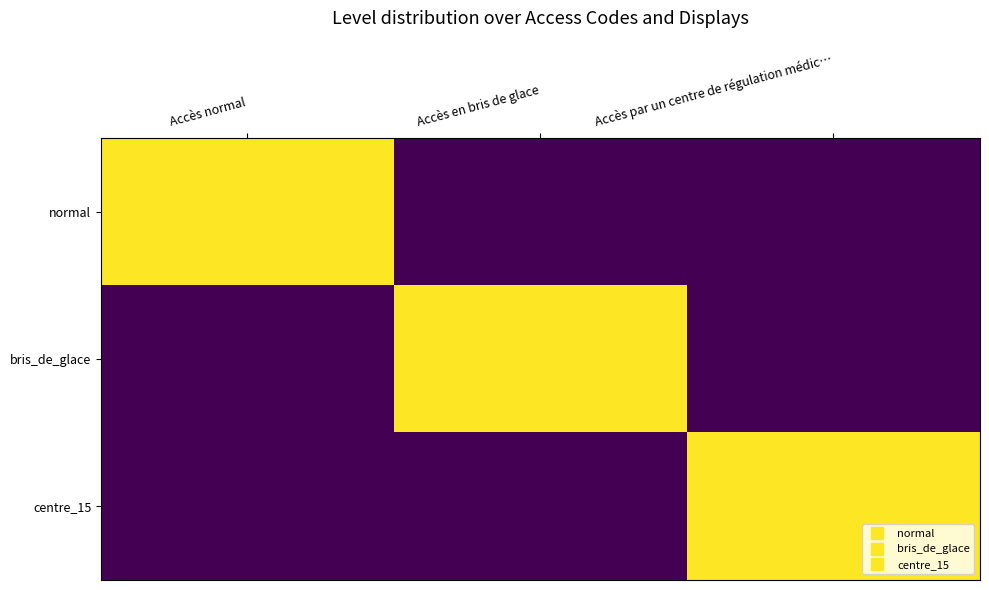

Reading right to left, list all the values displayed in this chart.

normal: Accès par un centre de régulation médic…=0	Accès en bris de glace=0	Accès normal=1
bris_de_glace: Accès par un centre de régulation médic…=0	Accès en bris de glace=1	Accès normal=0
centre_15: Accès par un centre de régulation médic…=1	Accès en bris de glace=0	Accès normal=0